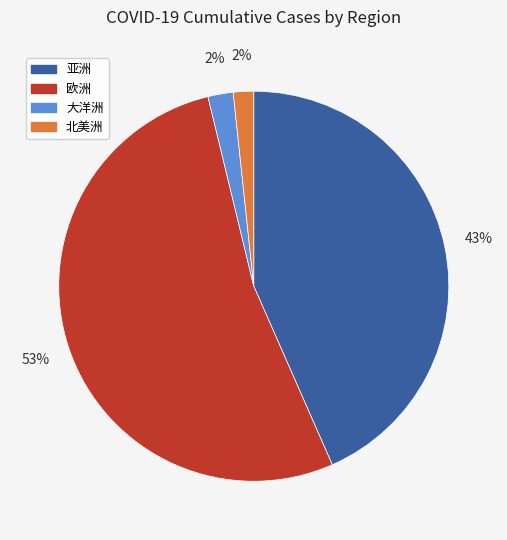

To the nearest percent, what is the difference between the largest and smallest slice percentages?

51%